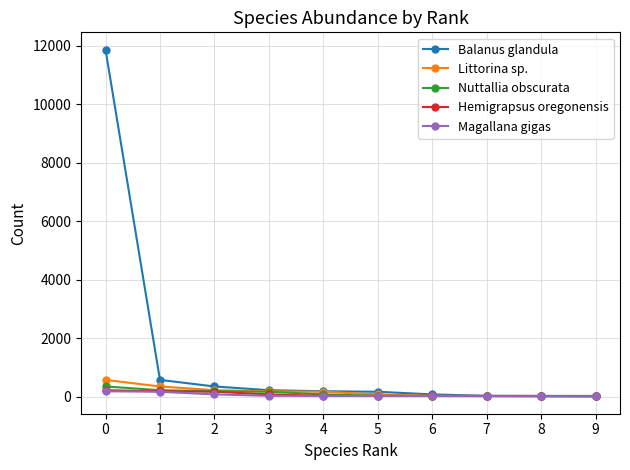

Read the Magallana gigas value at 5.

26